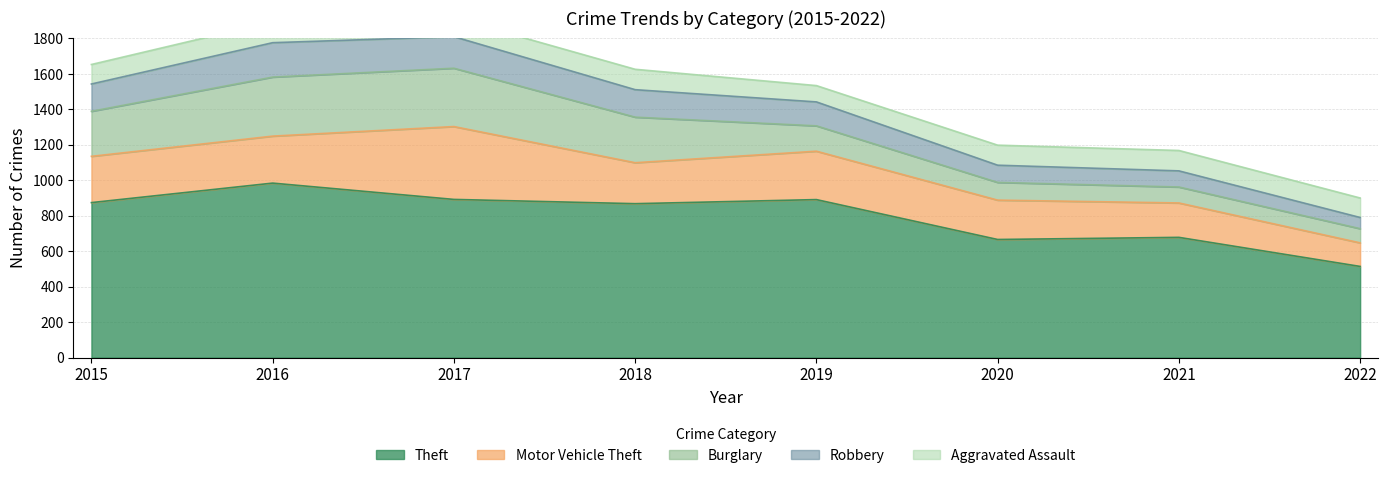

At which category does Motor Vehicle Theft reach its first local valley?

2018